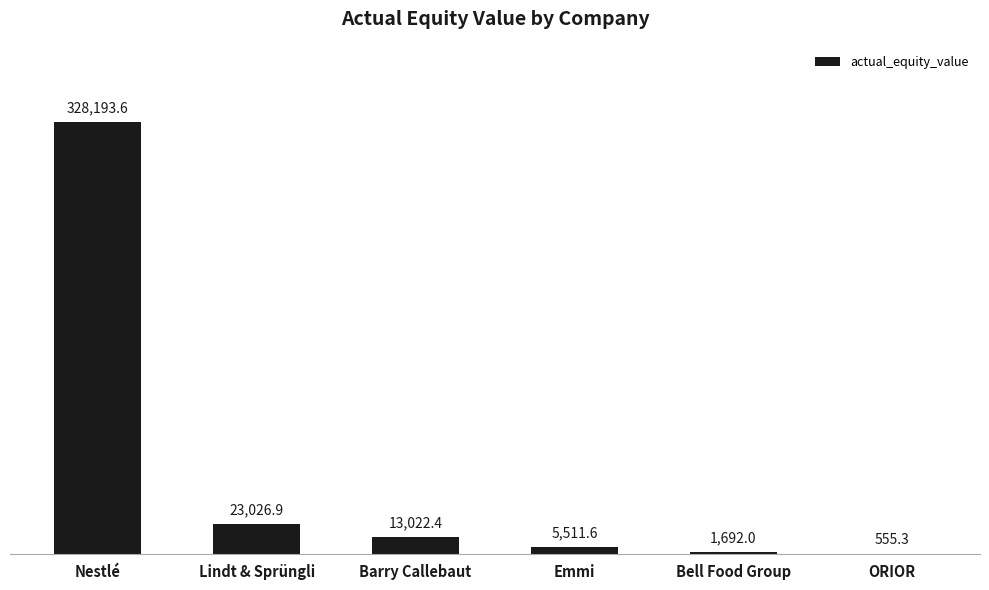

What is the maximum value shown in the chart?

328193.6